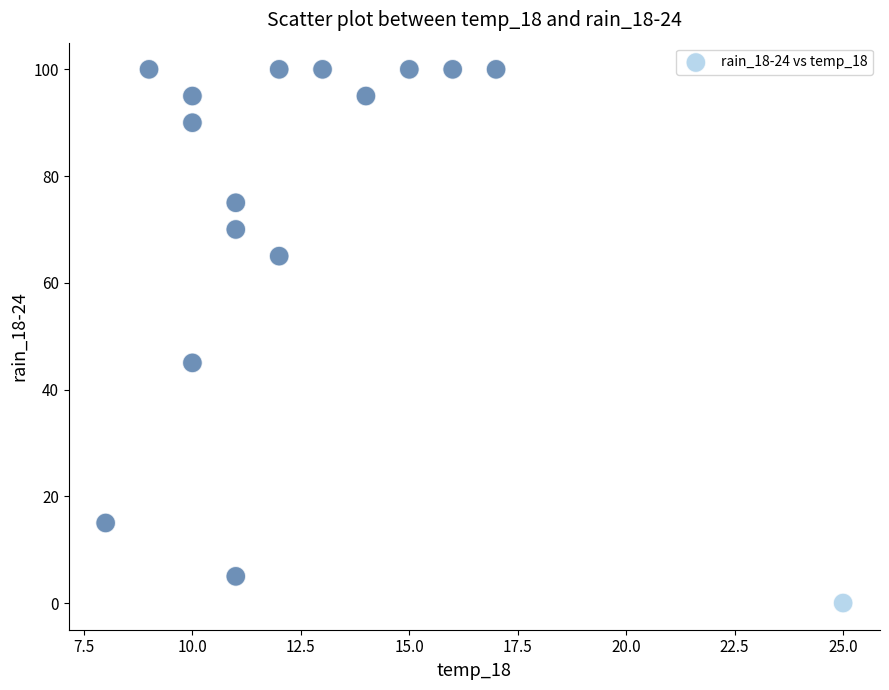

What is the range of Y values (max minus min)?

100